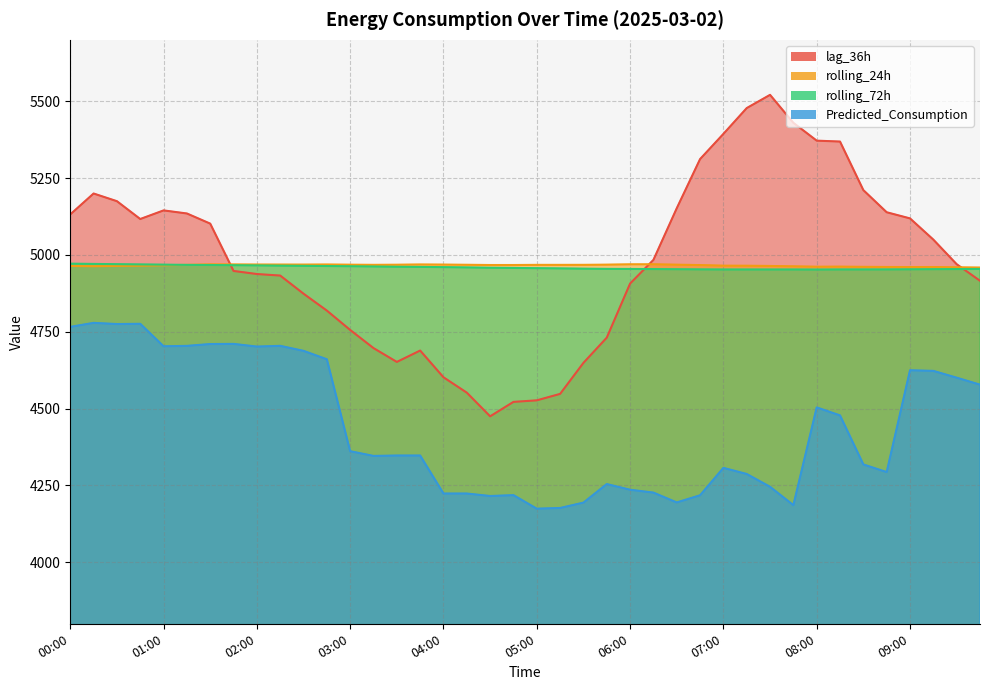

Is it true that rolling_24h equals 4963.5 at 00:15?

True